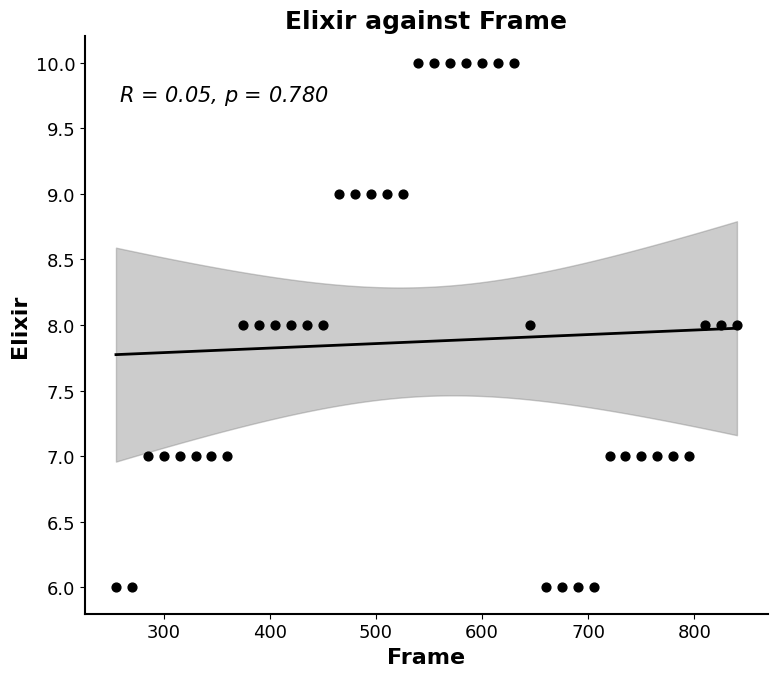

What is the range of X values (max minus min)?

585